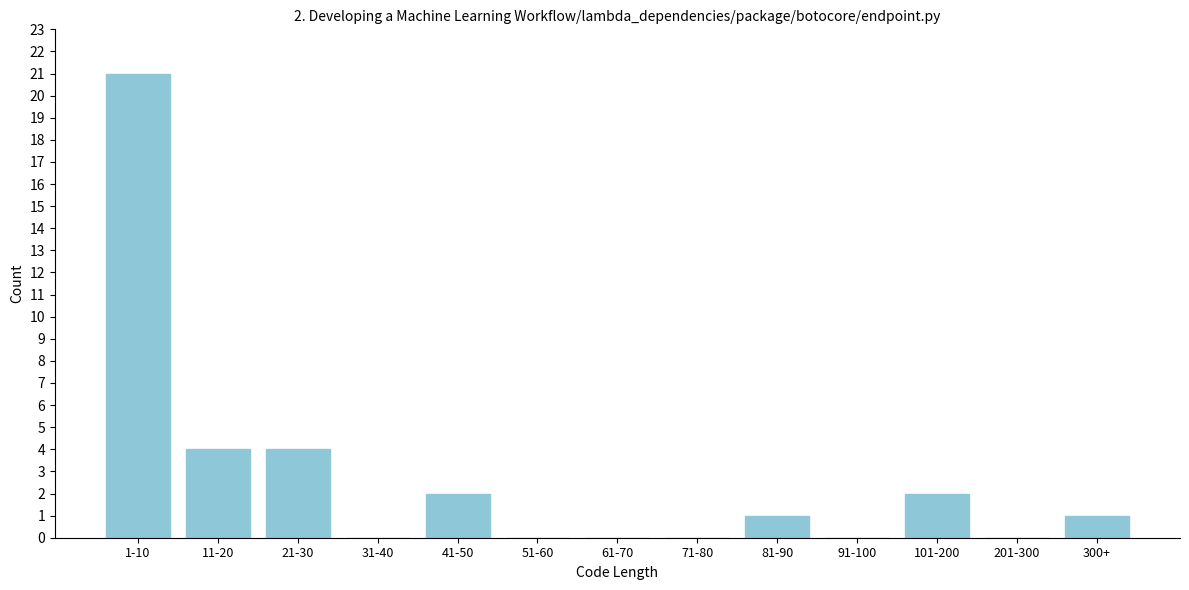

Reading left to right, what are all the values shown in this chart?

1-10=21	11-20=4	21-30=4	31-40=0	41-50=2	51-60=0	61-70=0	71-80=0	81-90=1	91-100=0	101-200=2	201-300=0	300+=1